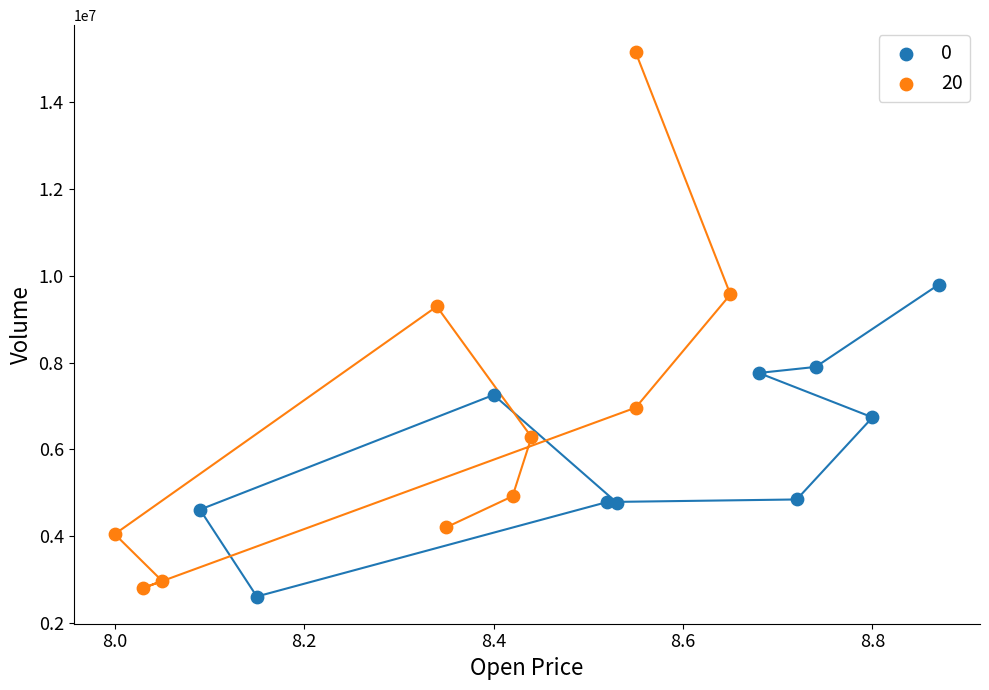

Which series contains the highest Y value?

20